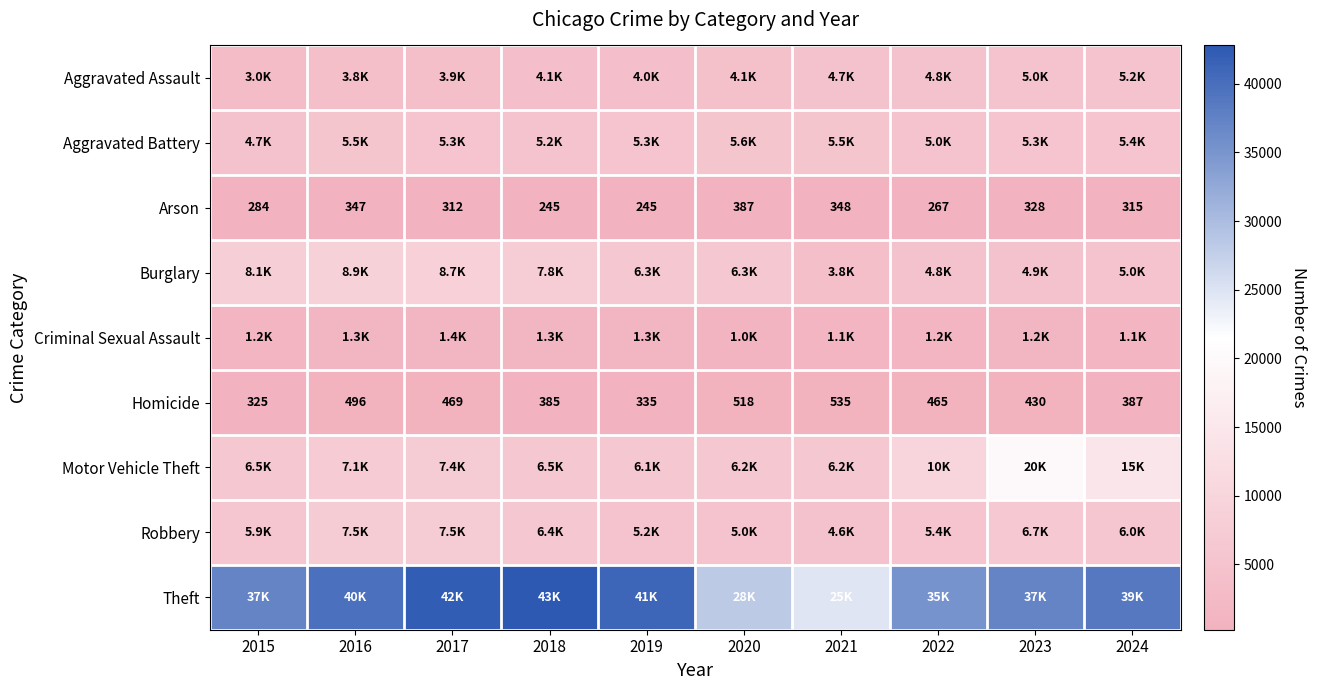

What is the minimum value for Homicide?

325